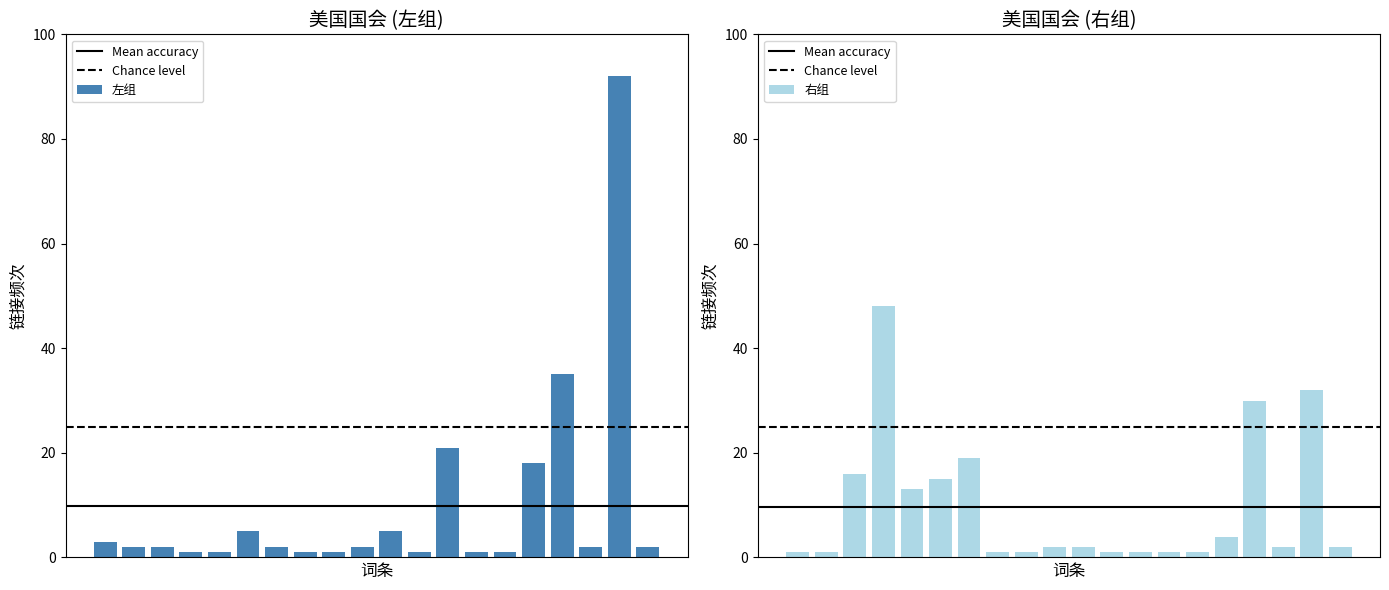

List the labels in order of value, smallest first.

3, 4, 7, 8, 11, 13, 14, 1, 2, 6, 9, 17, 19, 0, 5, 10, 15, 12, 16, 18